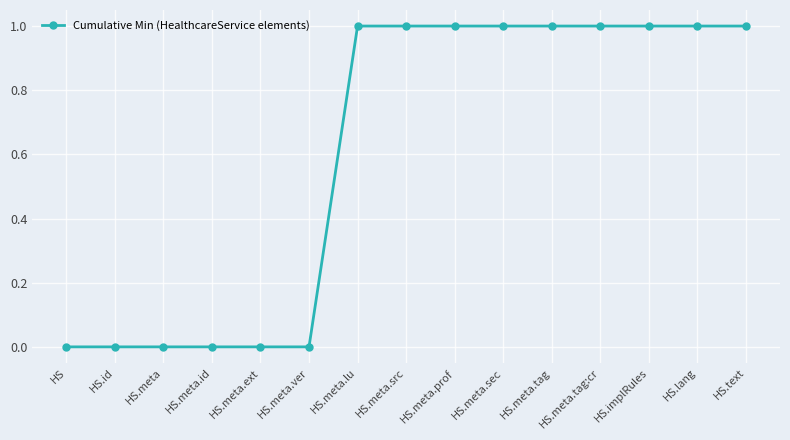

What is the change in value from HS.meta.ext to HS.implRules?

+1